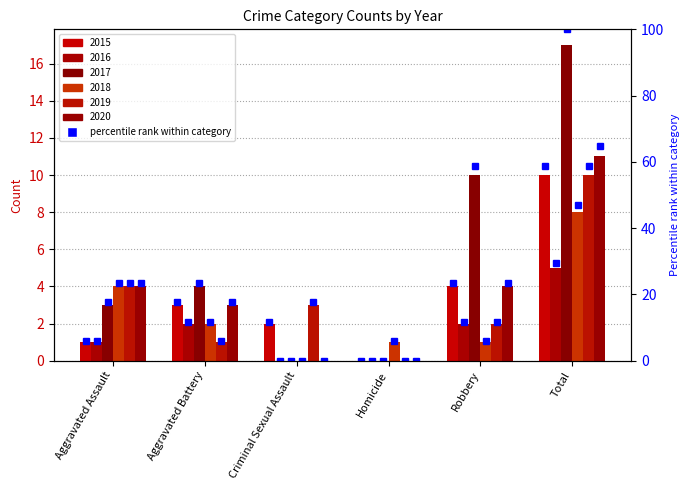

What is the label of the 5th bar from the right?

Aggravated Battery